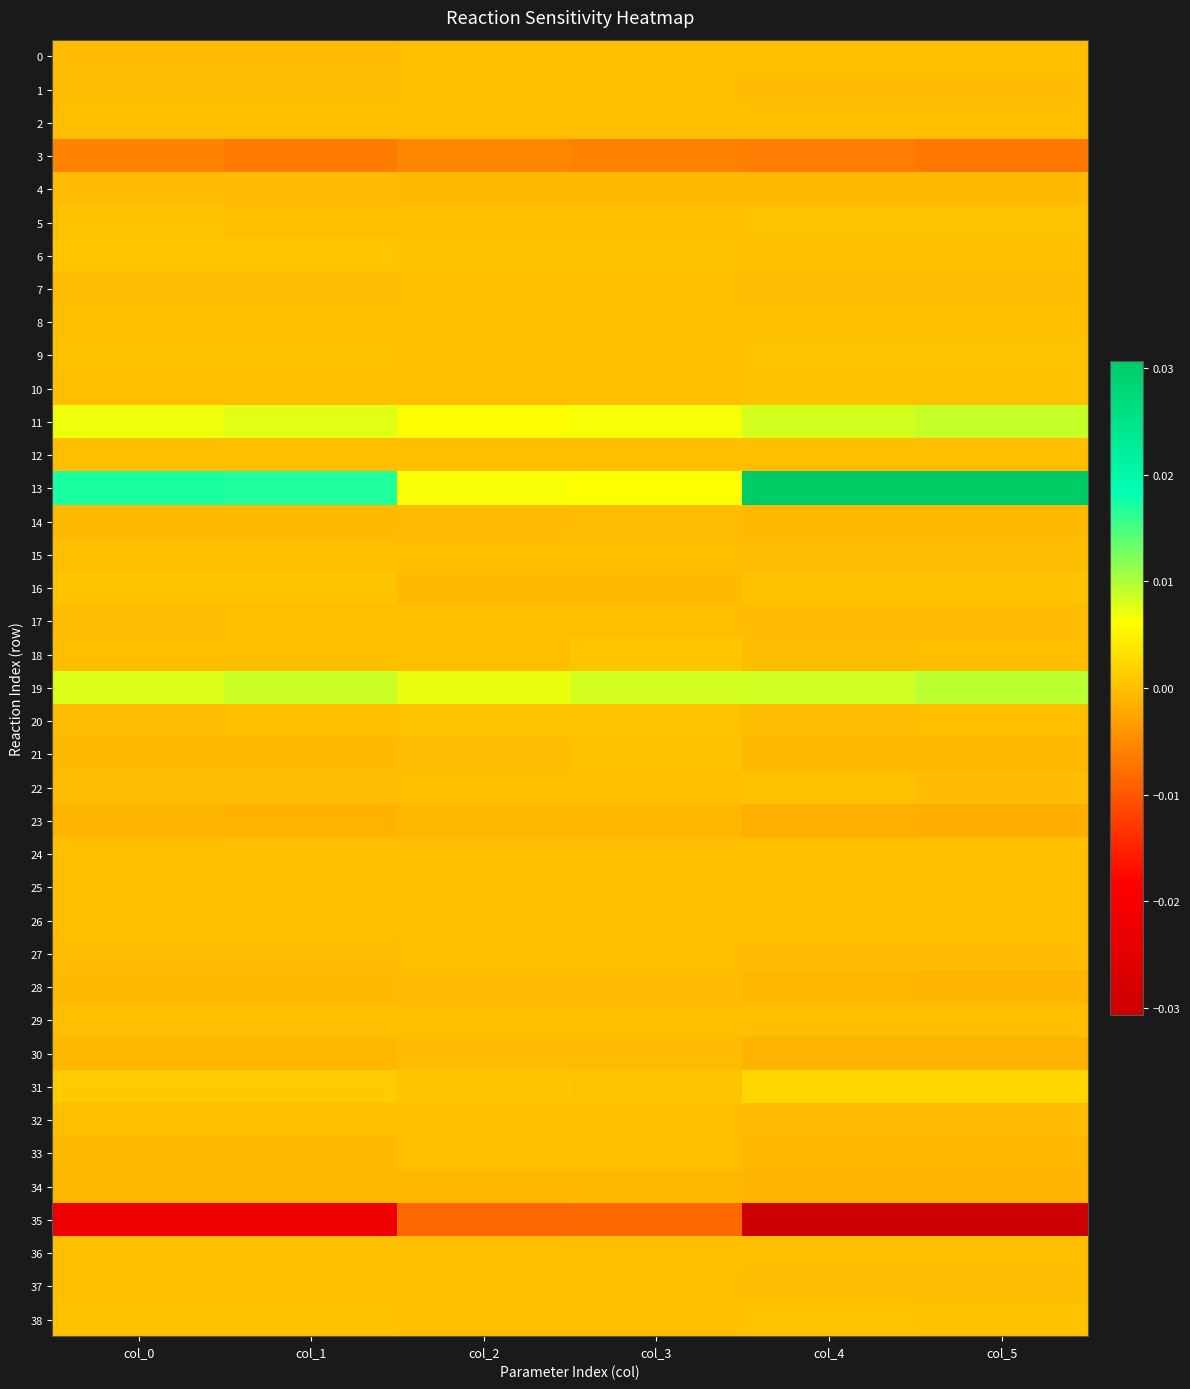

Between col_1 and col_2, which is larger?

col_2